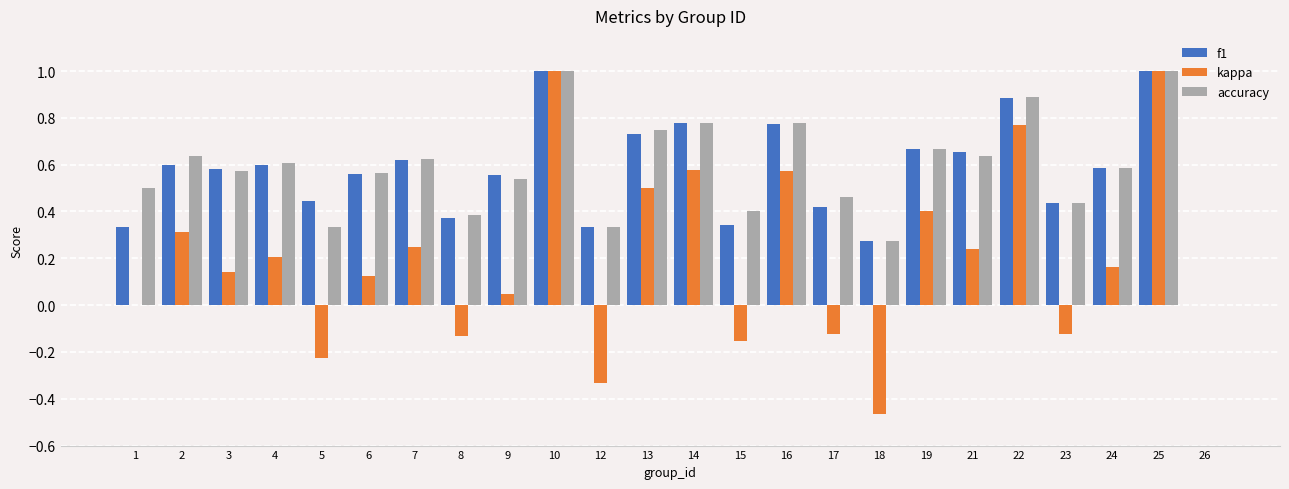

Which series has the widest spread of values?

kappa